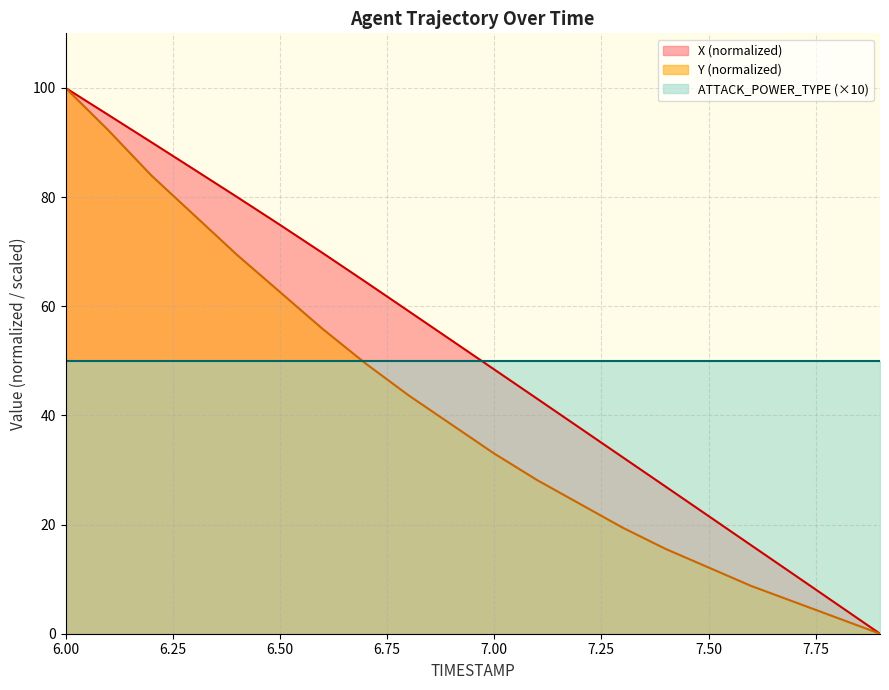

How many data points does each series have?

20